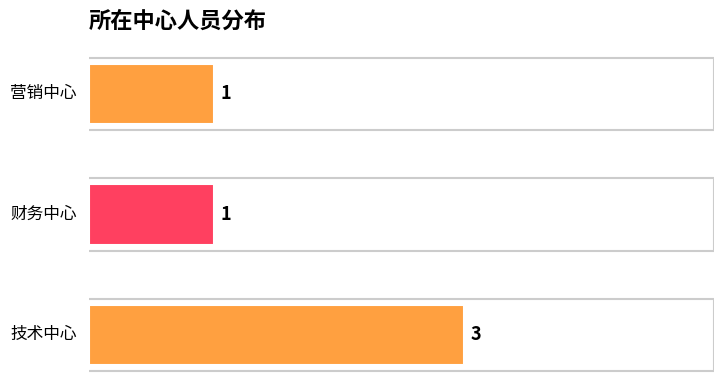

What is the average value?

2